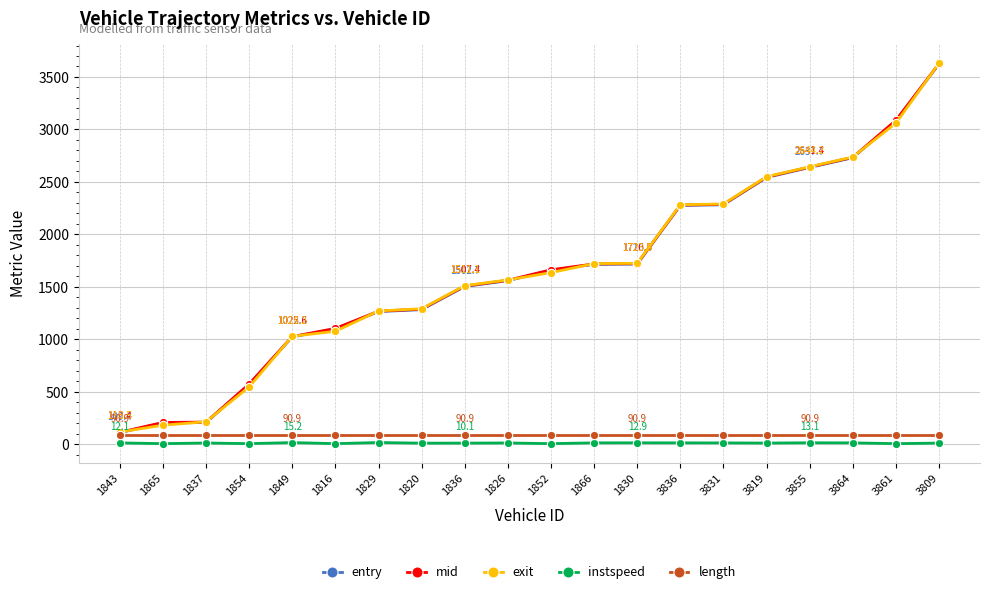

How many values in the entry series are below 1658?

10